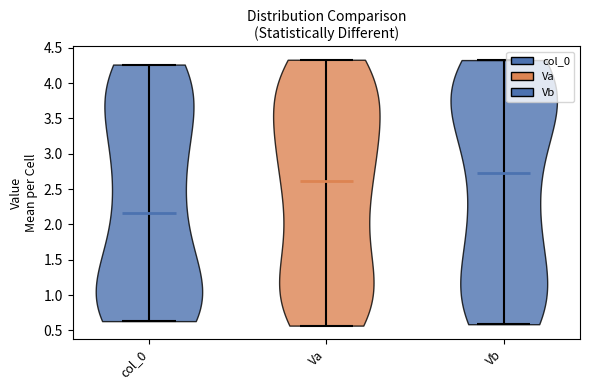

Reading left to right, read every violin against the y-axis: where its median line is, and the lowest and highest points it reaches. The values are not printed on the chart, so give them approximately, as read against the axis.

col_0: median line 2.15, lowest point 0.65, highest point 4.25
Va: median line 2.60, lowest point 0.55, highest point 4.35
Vb: median line 2.75, lowest point 0.60, highest point 4.35